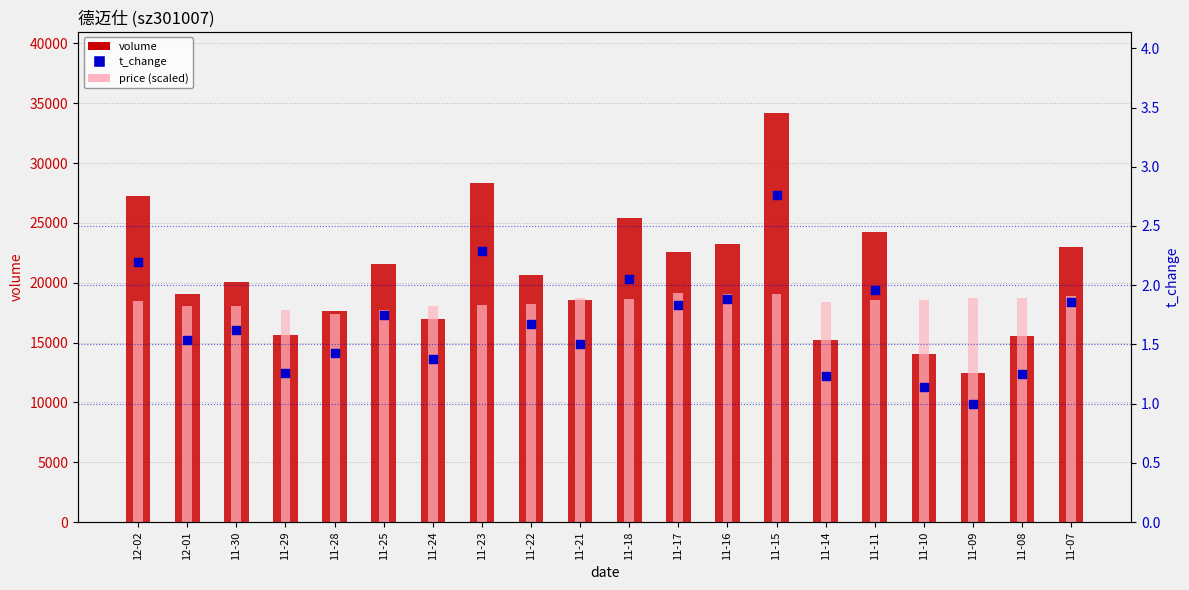

Is the value of volume at 11-09 greater than the value of price (scaled) at 11-28?

No